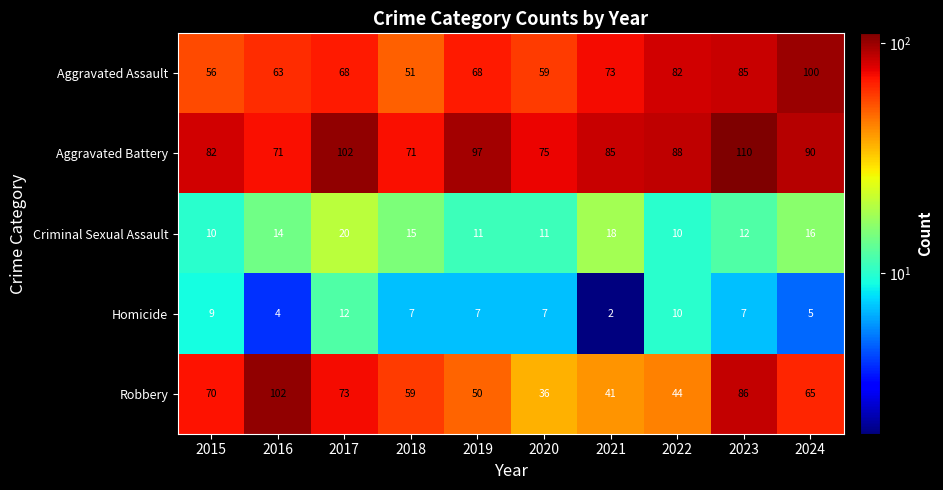

What is the minimum value shown in the chart?

2